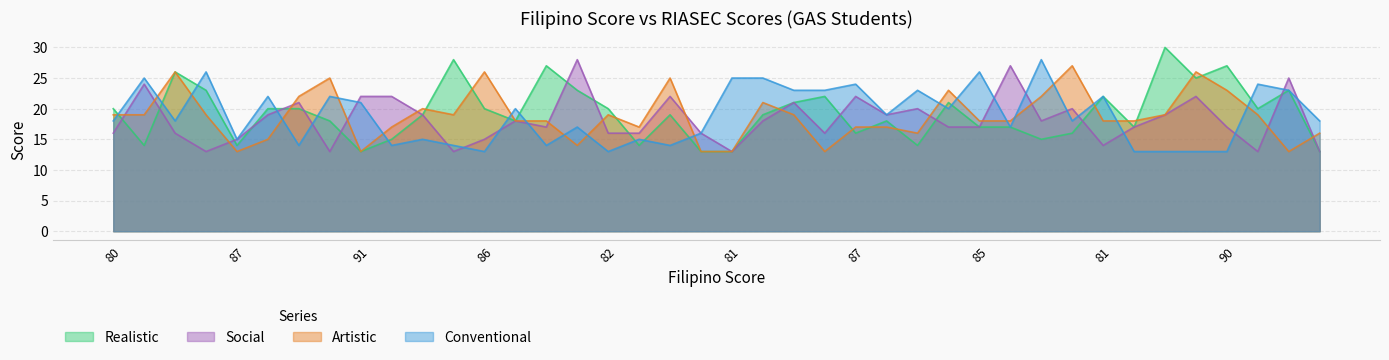

At which category does the chart reach its minimum across all series?

91